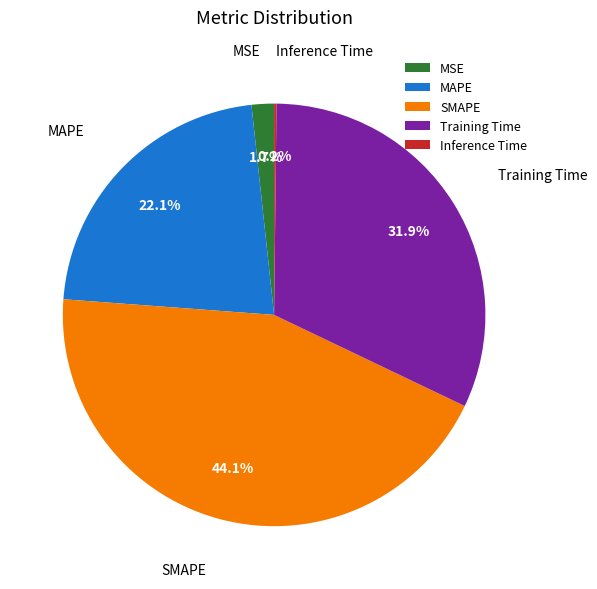

What percentage do SMAPE and MSE together represent?

45.8%